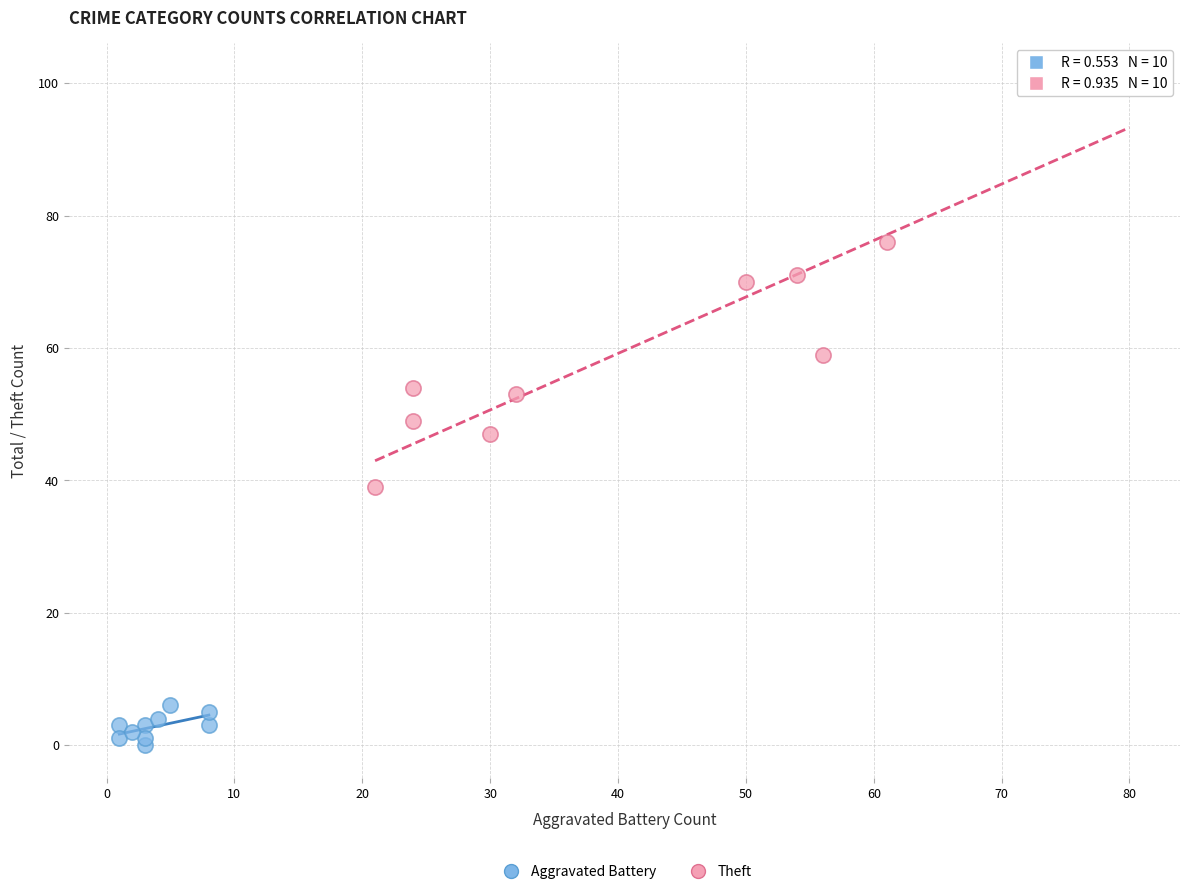

Which series contains the lowest Y value?

Aggravated Battery